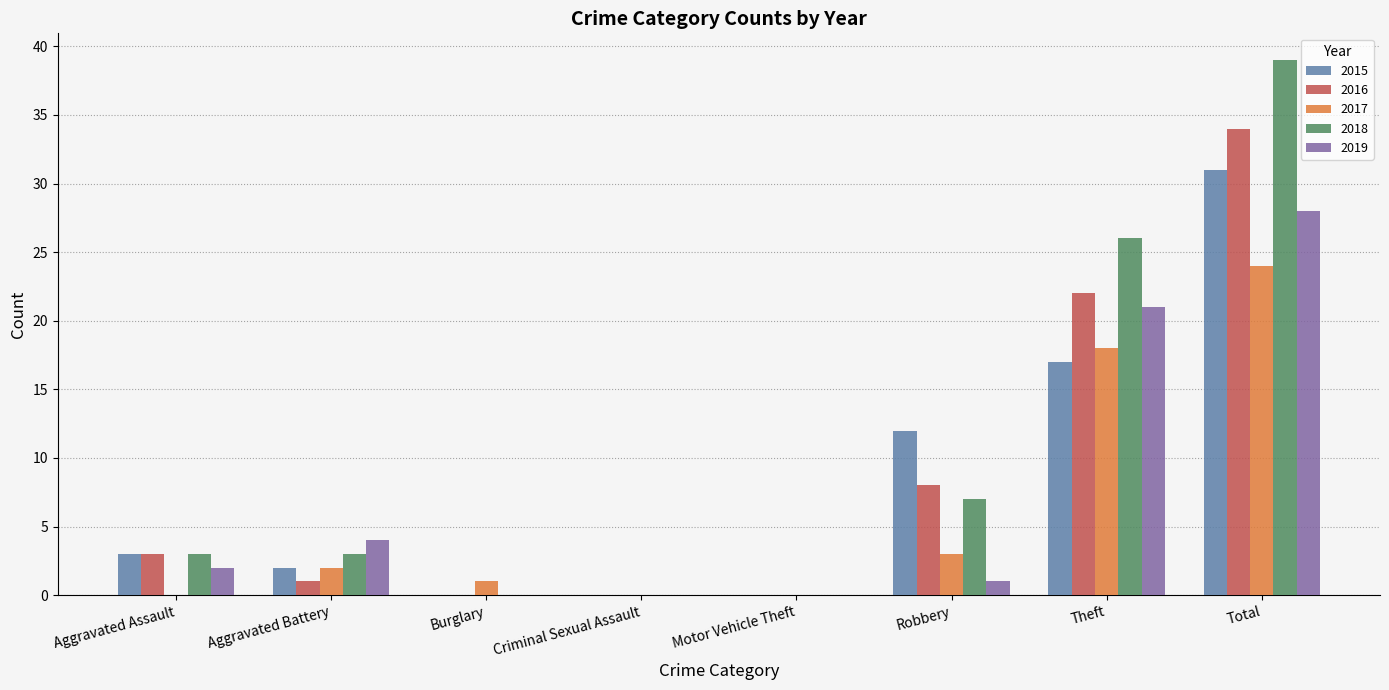

True or false: 2016 has a value of 3 at Aggravated Assault.

True